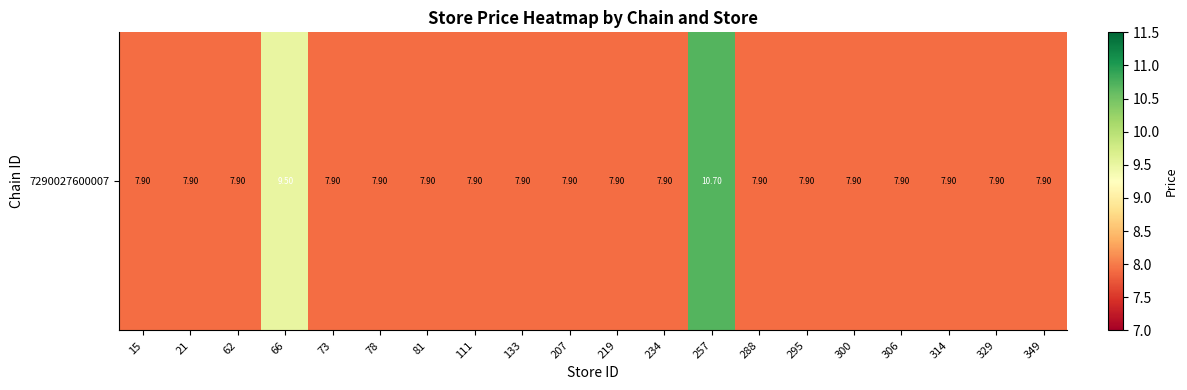

Reading left to right, list all the values displayed in this chart.

15=7.9	21=7.9	62=7.9	66=9.5	73=7.9	78=7.9	81=7.9	111=7.9	133=7.9	207=7.9	219=7.9	234=7.9	257=10.7	288=7.9	295=7.9	300=7.9	306=7.9	314=7.9	329=7.9	349=7.9